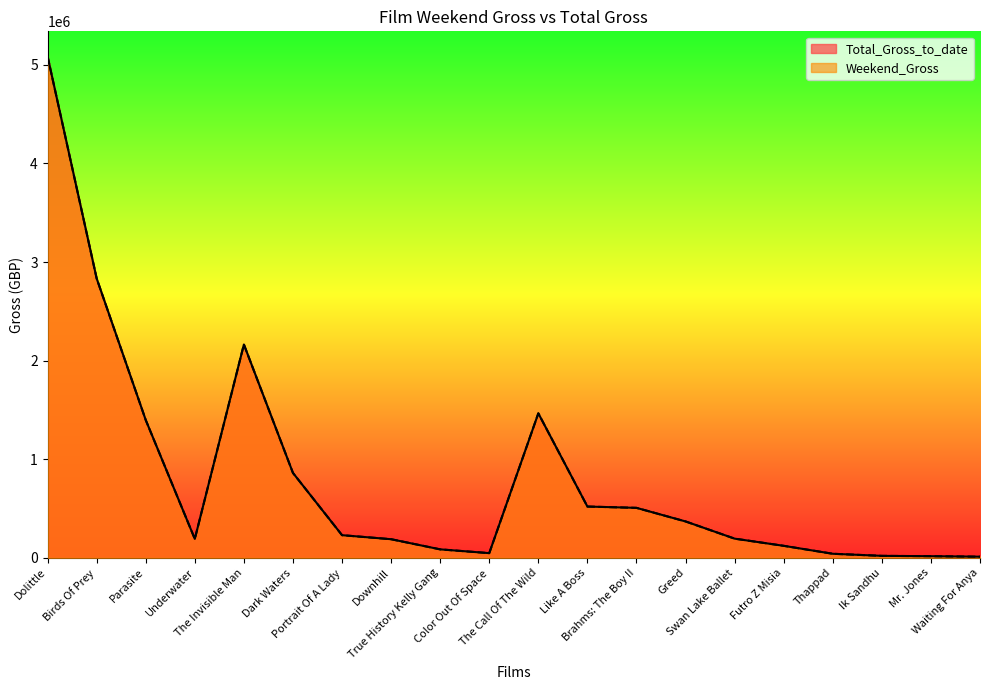

True or false: Weekend_Gross and Total_Gross_to_date cross at least once.

False